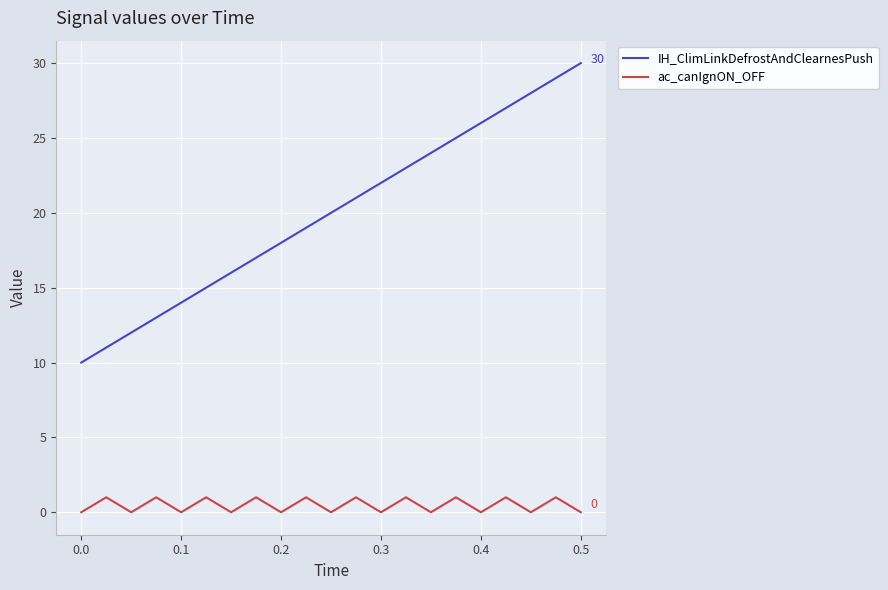

How many interior local valleys does the ac_canIgnON_OFF series have?

9